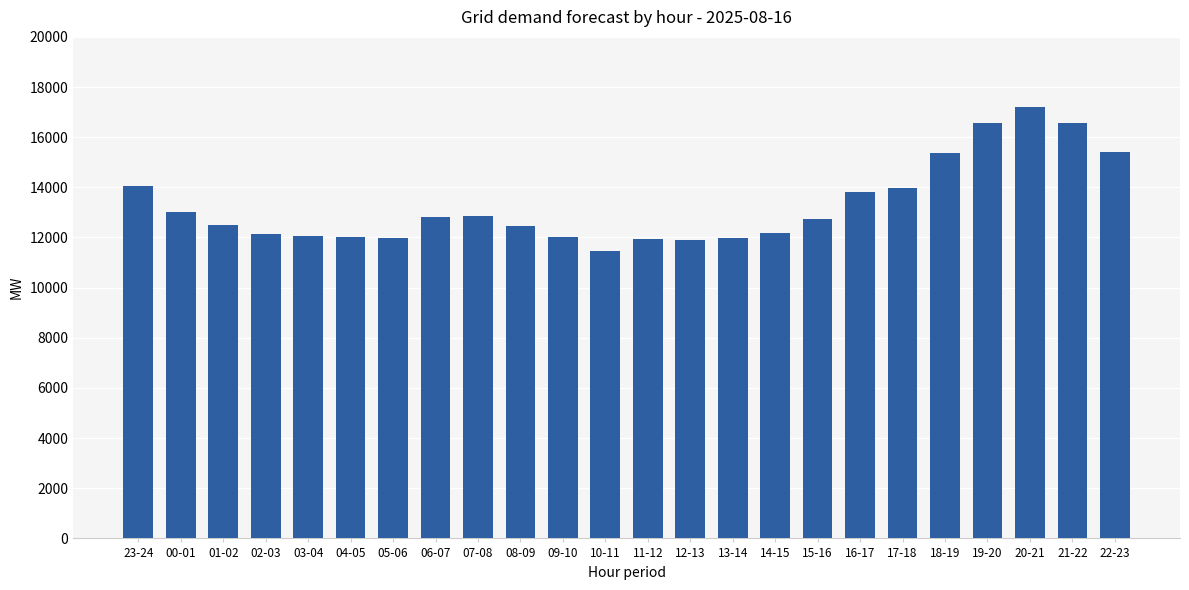

Count the number of data series in this chart.

1